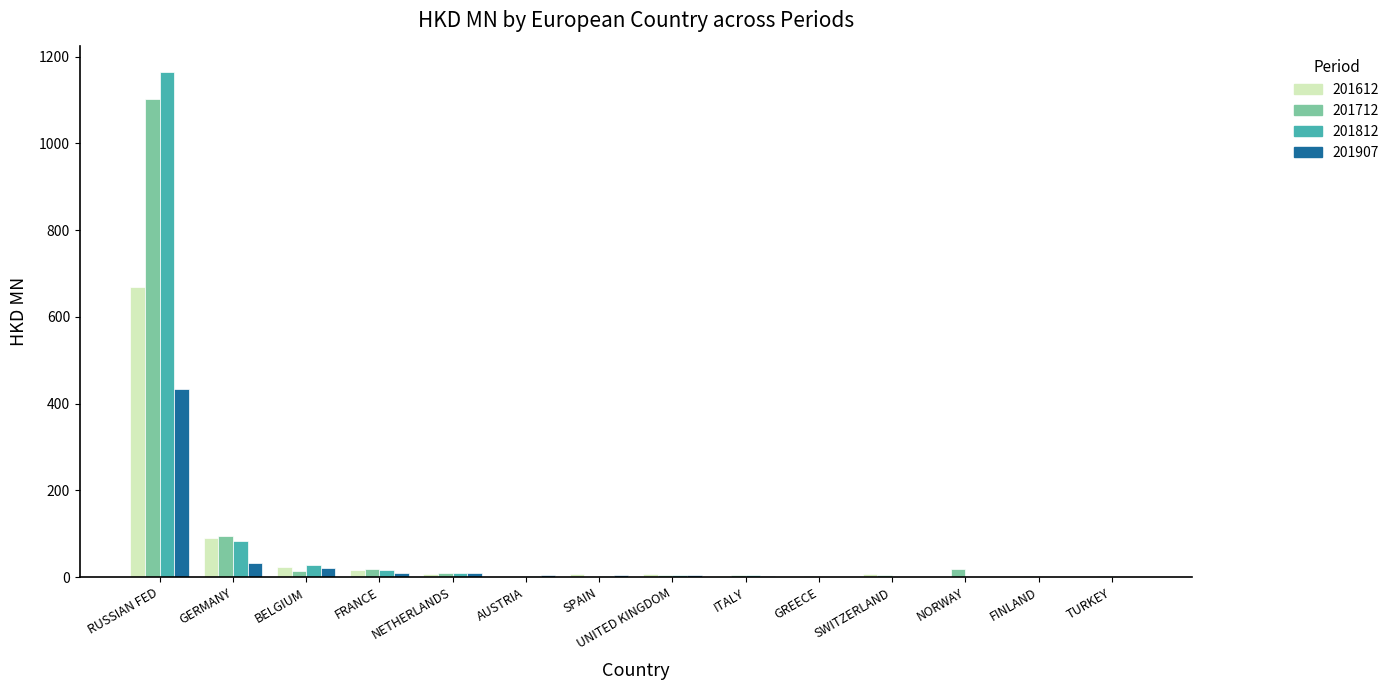

What is the highest value of the 201712 series?

1102.3